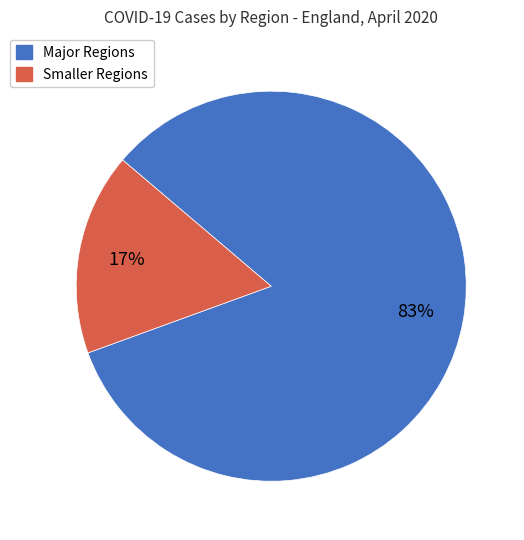

Is there any slice that represents more than half of the pie?

Yes